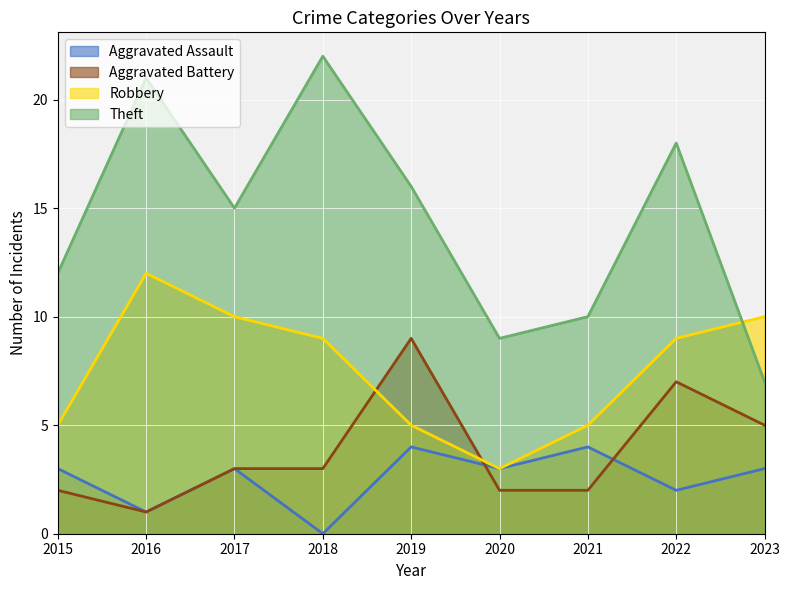

Reading left to right, list all the values displayed in this chart.

Aggravated Assault: 2015=3	2016=1	2017=3	2018=0	2019=4	2020=3	2021=4	2022=2	2023=3
Aggravated Battery: 2015=2	2016=1	2017=3	2018=3	2019=9	2020=2	2021=2	2022=7	2023=5
Robbery: 2015=5	2016=12	2017=10	2018=9	2019=5	2020=3	2021=5	2022=9	2023=10
Theft: 2015=12	2016=21	2017=15	2018=22	2019=16	2020=9	2021=10	2022=18	2023=7